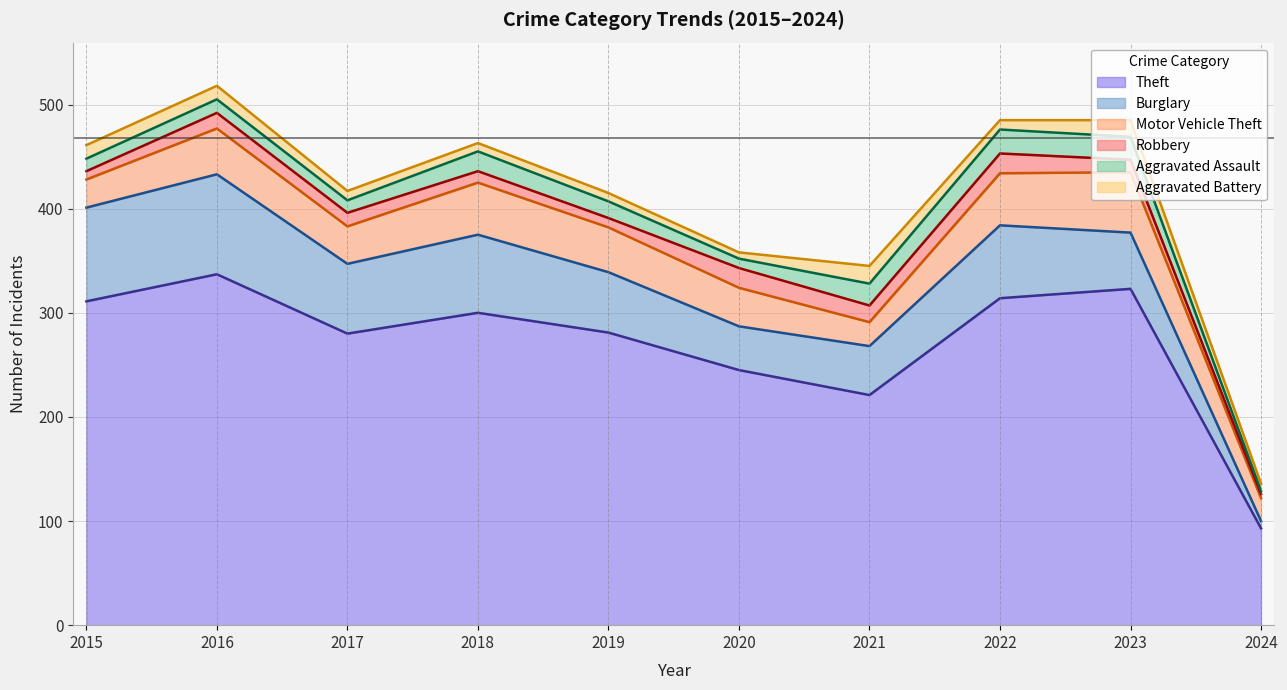

At which category is the sum across all series the highest?

2016